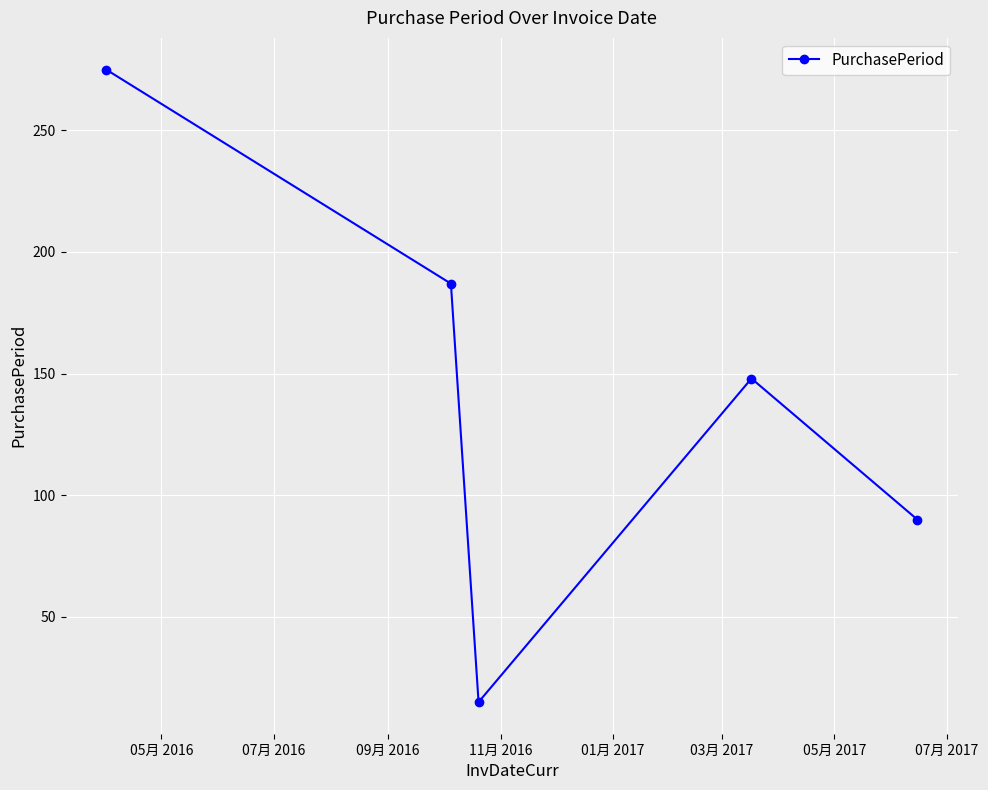

What is the value of the 1st point from the left?

275